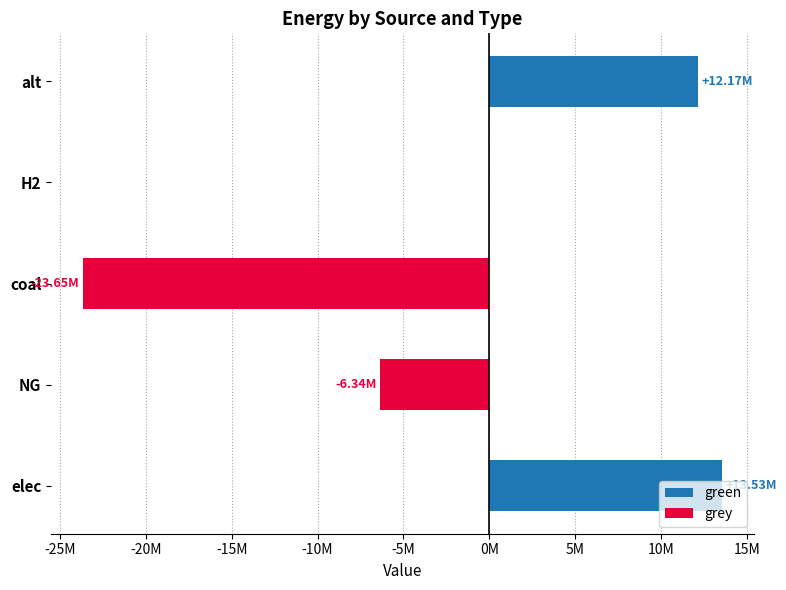

How many data points does each series have?

5